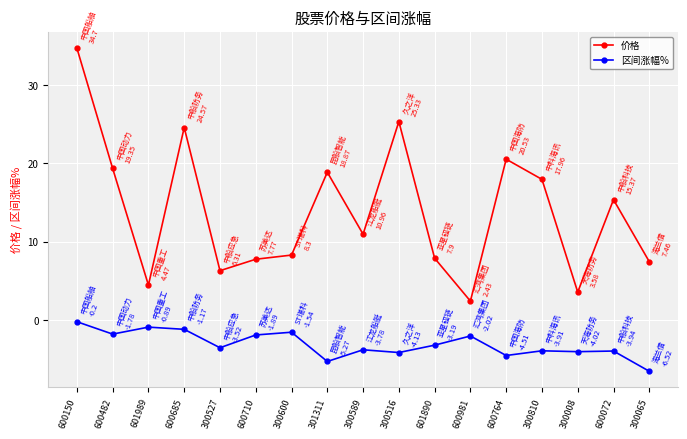

True or false: 价格 and 区间涨幅% intersect in this chart.

False